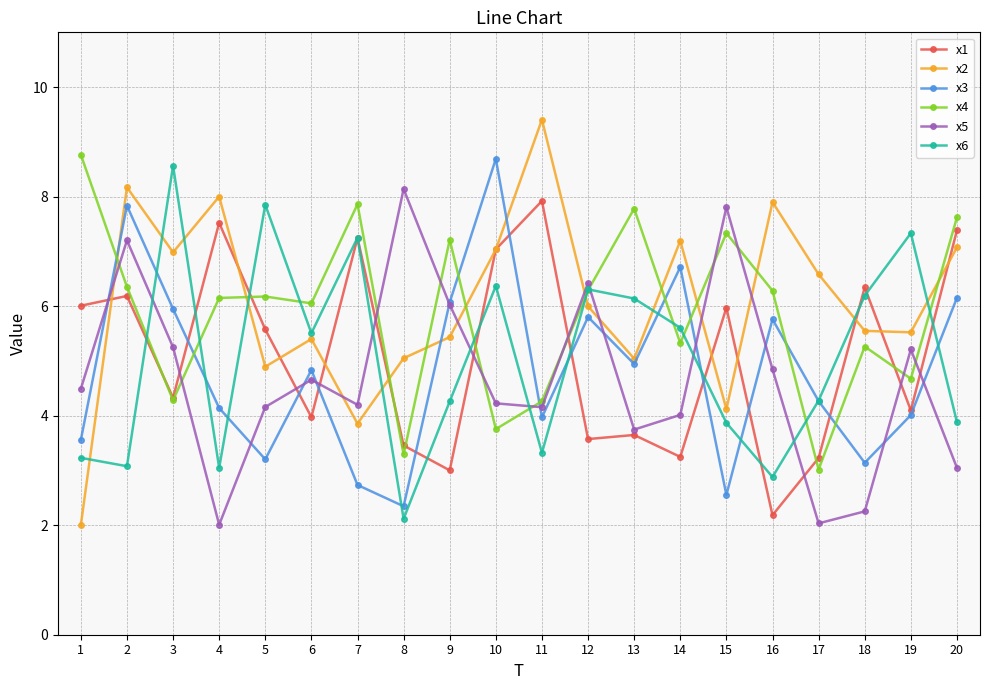

How many interior local valleys does the x6 series have?

6